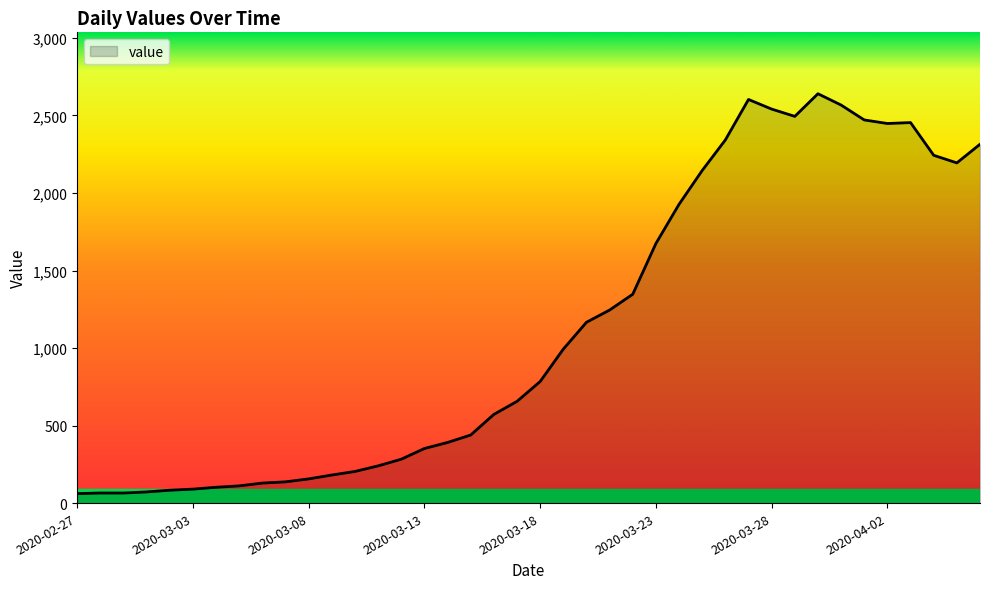

What is the difference between the maximum and second lowest values?

2575